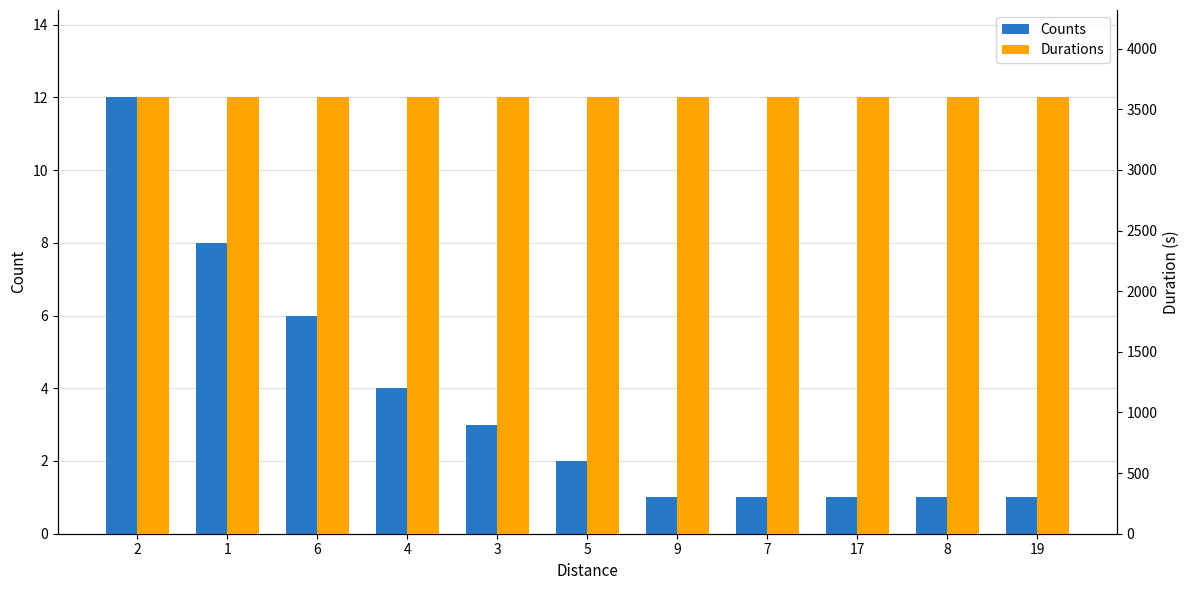

How many groups of bars are there?

11